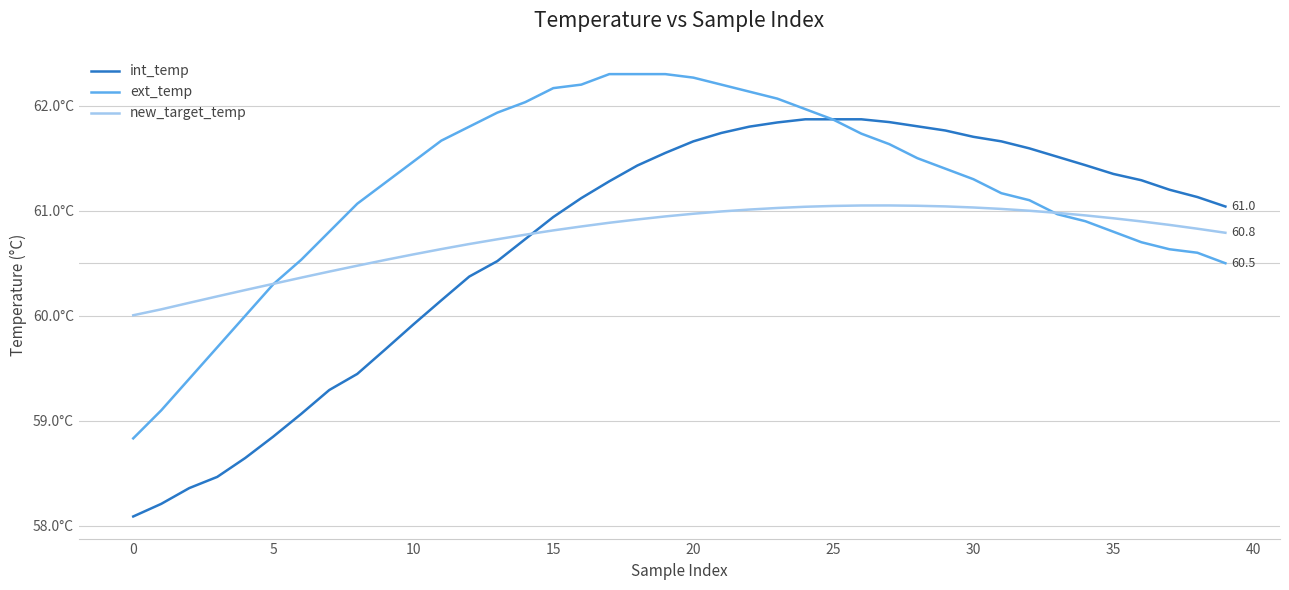

What is the average value of the ext_temp series?

61.2